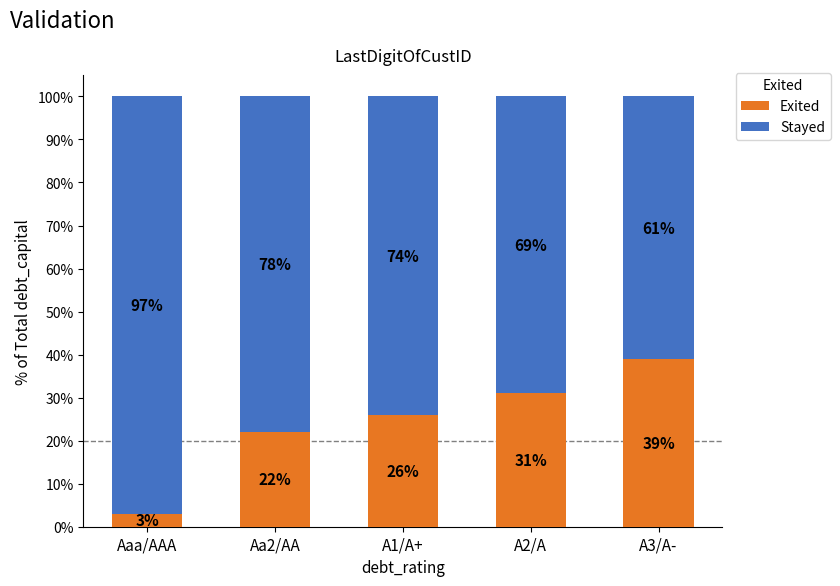

Are the bars horizontal?

No